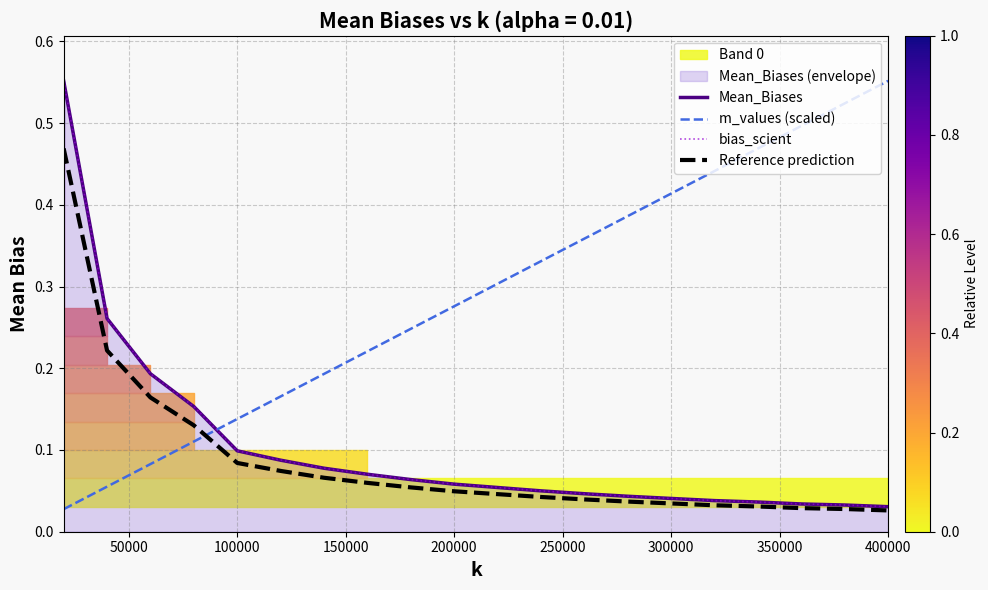

Is the value of m_values (scaled) at 100000 greater than the value of Reference prediction at 15?

Yes